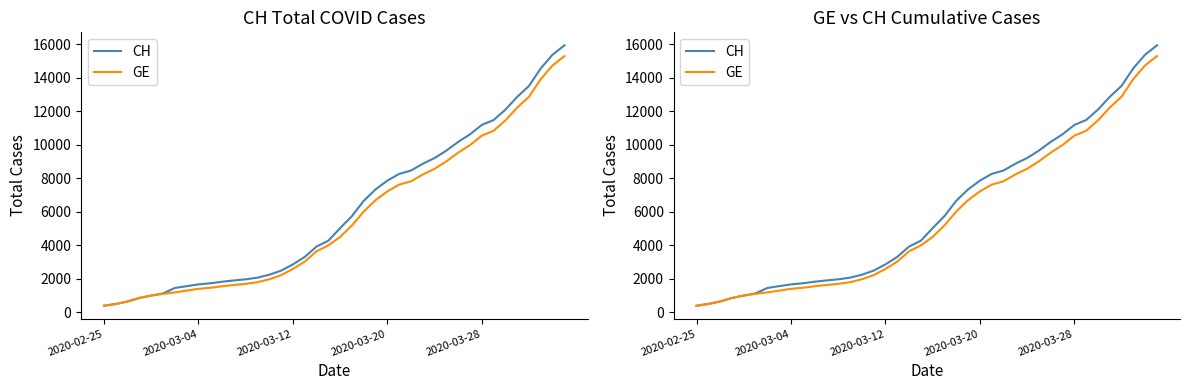

What is the greatest value displayed?

15926